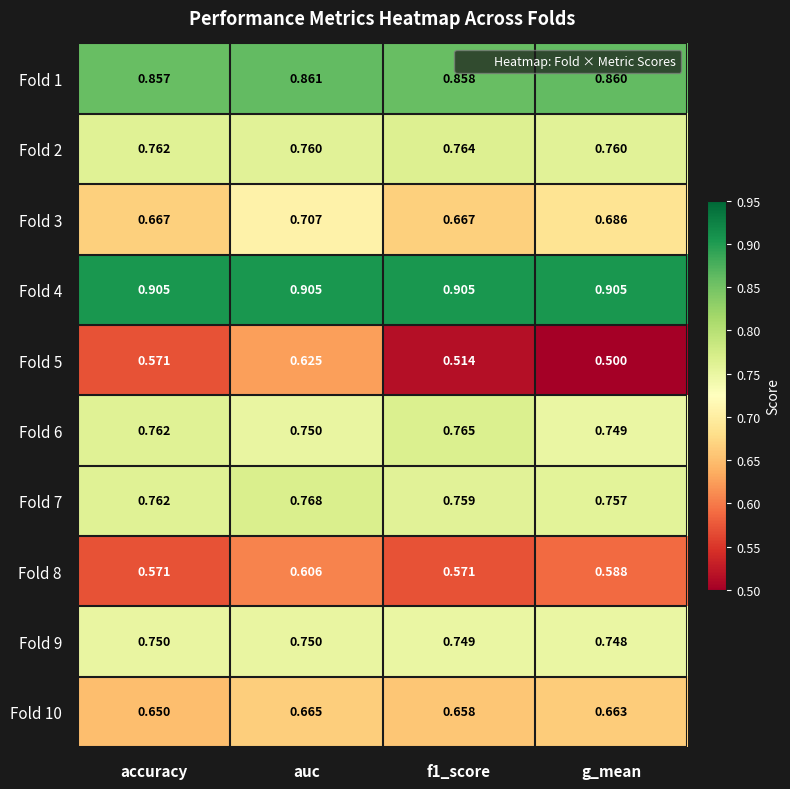

Which label corresponds to the smallest value in the chart?

g_mean